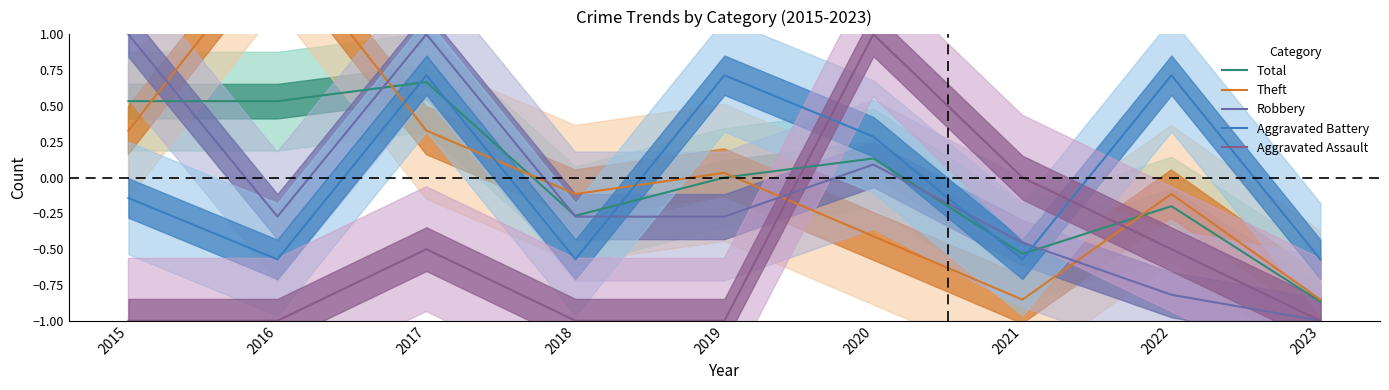

In Aggravated Battery, how many points are lower than both neighbors (excluding endpoints)?

3